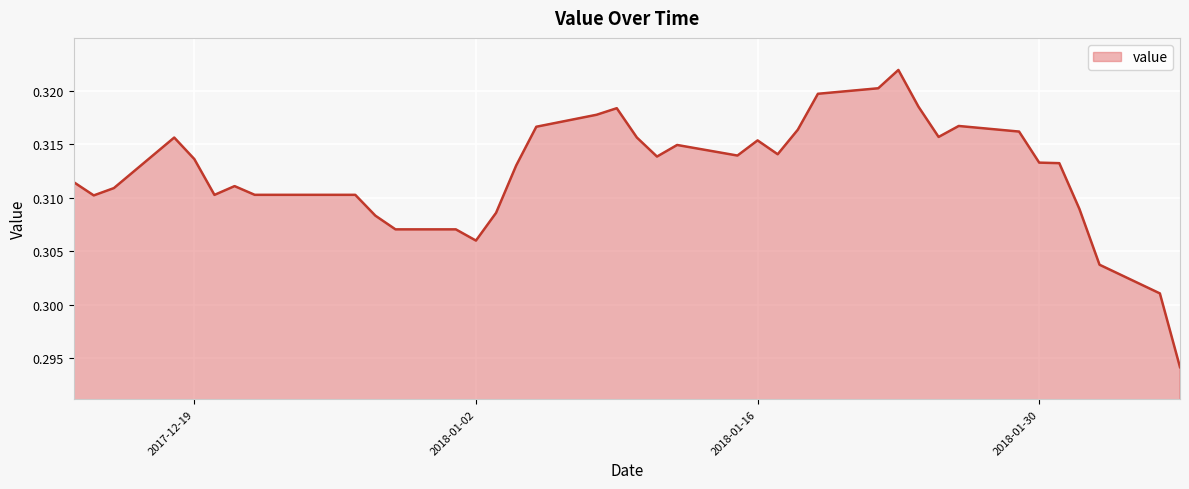

How many lines are shown in the chart?

1